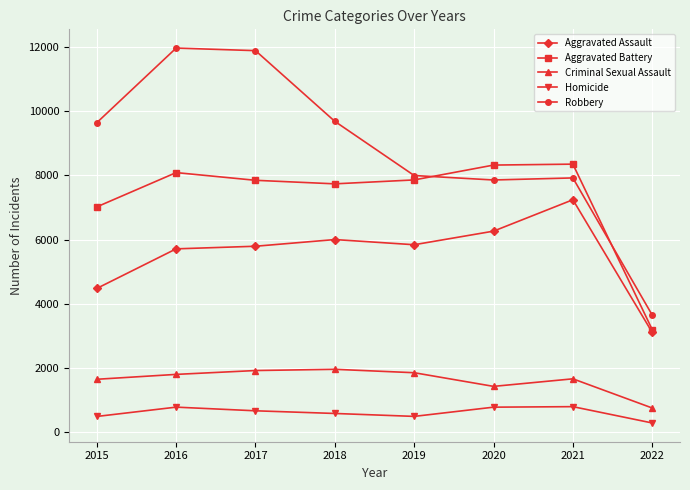

What is the average value of the Robbery series?

8822